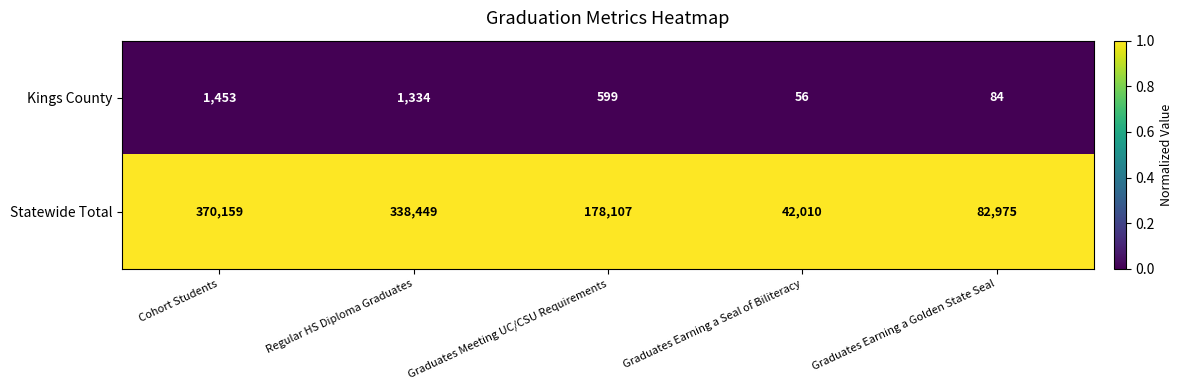

At Cohort Students, list the series in order from smallest to largest.

Kings County, Statewide Total